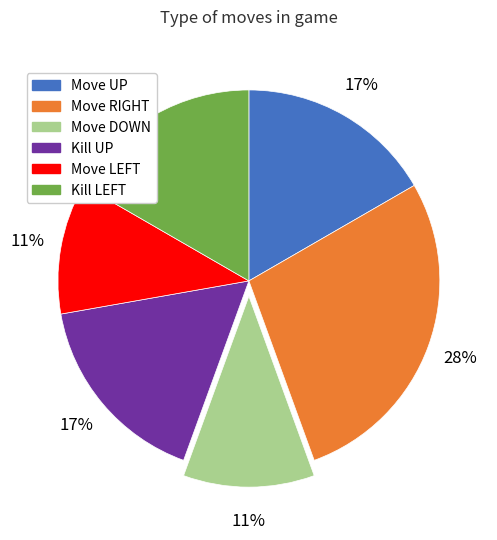

How many segments does this pie chart have?

6